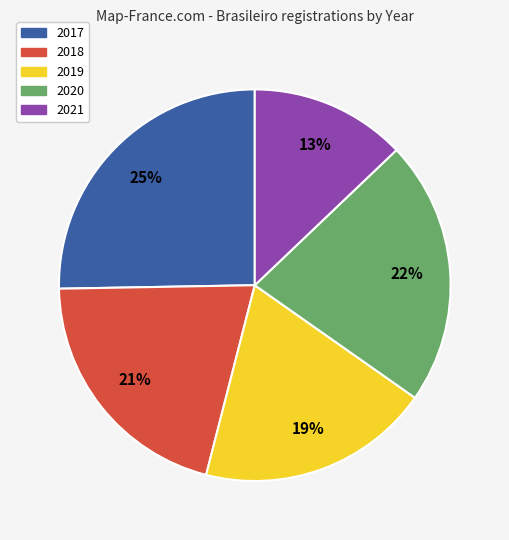

Do 2019 and 2018 together represent more than half of the pie?

No